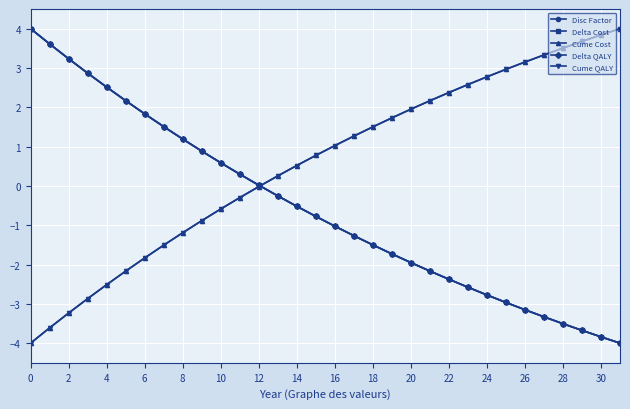

Is this an area chart (filled region under the line)?

No